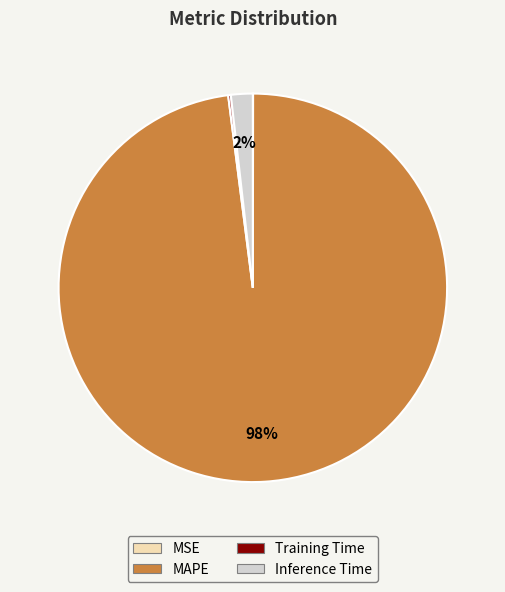

Does any single category account for the majority?

Yes